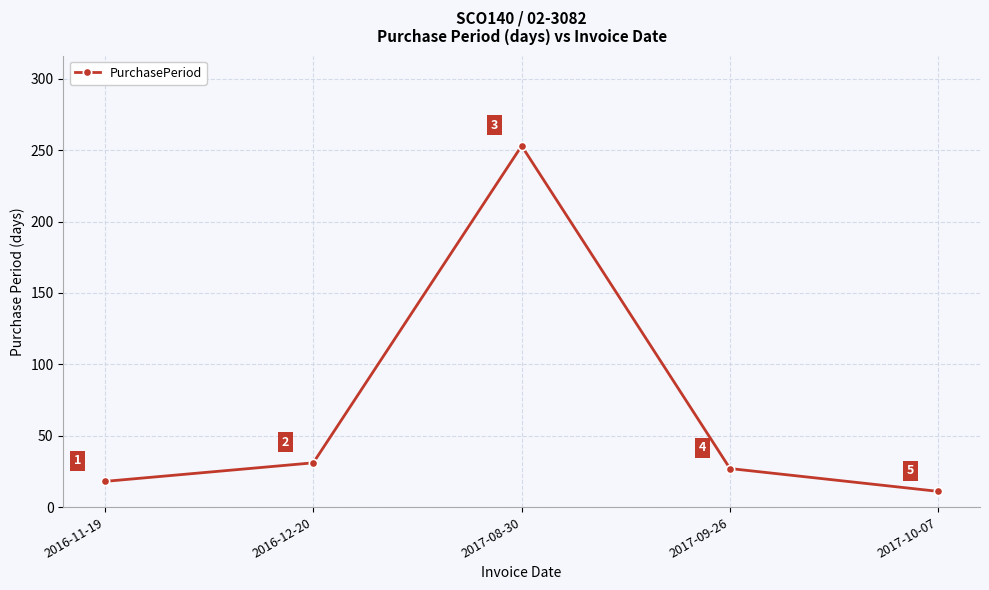

How many data points does each series have?

5